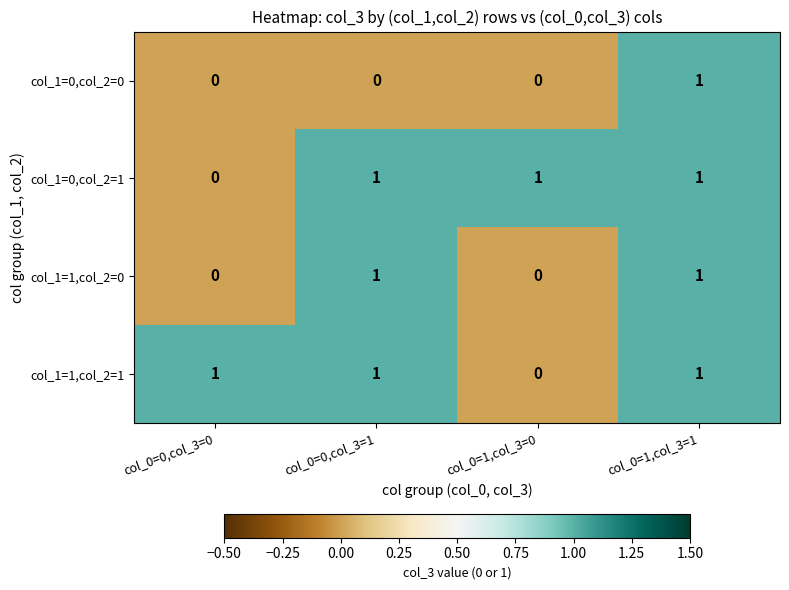

Reading left to right, transcribe all the data shown in this chart.

col_1=0,col_2=0: col_0=0,col_3=0=0	col_0=0,col_3=1=0	col_0=1,col_3=0=0	col_0=1,col_3=1=1
col_1=0,col_2=1: col_0=0,col_3=0=0	col_0=0,col_3=1=1	col_0=1,col_3=0=1	col_0=1,col_3=1=1
col_1=1,col_2=0: col_0=0,col_3=0=0	col_0=0,col_3=1=1	col_0=1,col_3=0=0	col_0=1,col_3=1=1
col_1=1,col_2=1: col_0=0,col_3=0=1	col_0=0,col_3=1=1	col_0=1,col_3=0=0	col_0=1,col_3=1=1